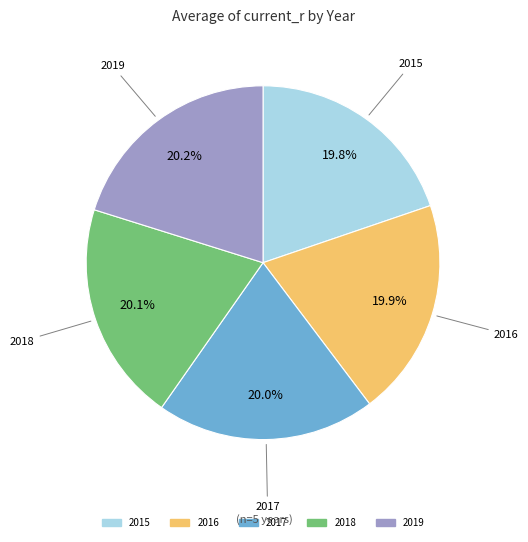

What portion of the pie excludes 2018?

79.9%